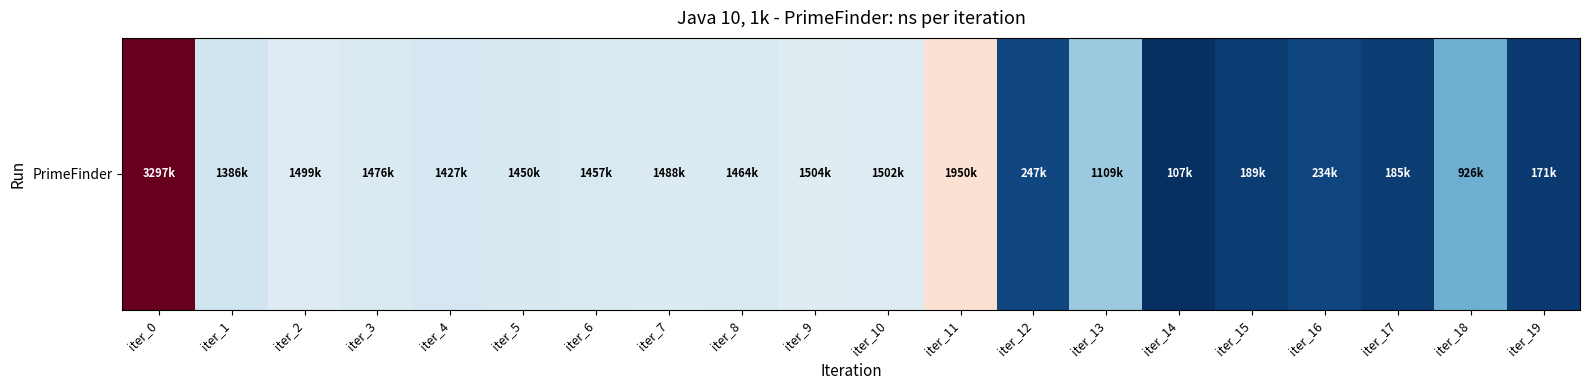

True or false: the data shows 181838 at iter_14.

False